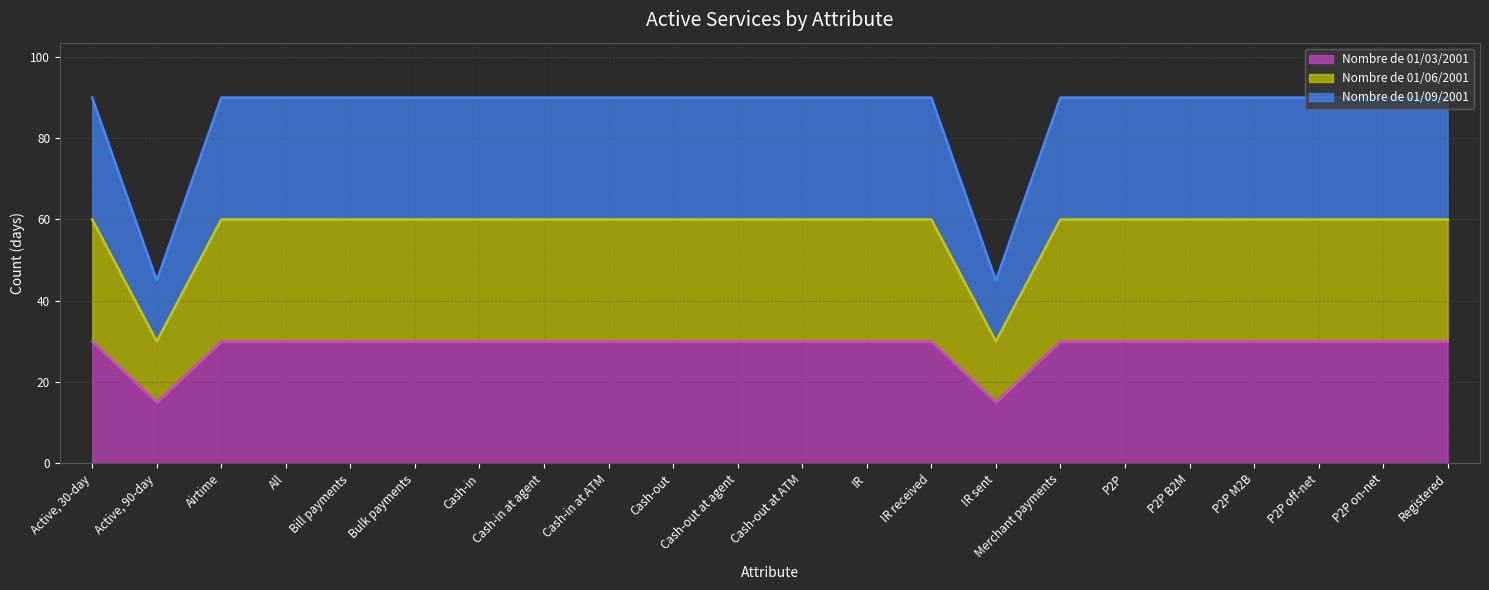

Which category has the highest value across all series?

Active, 30-day